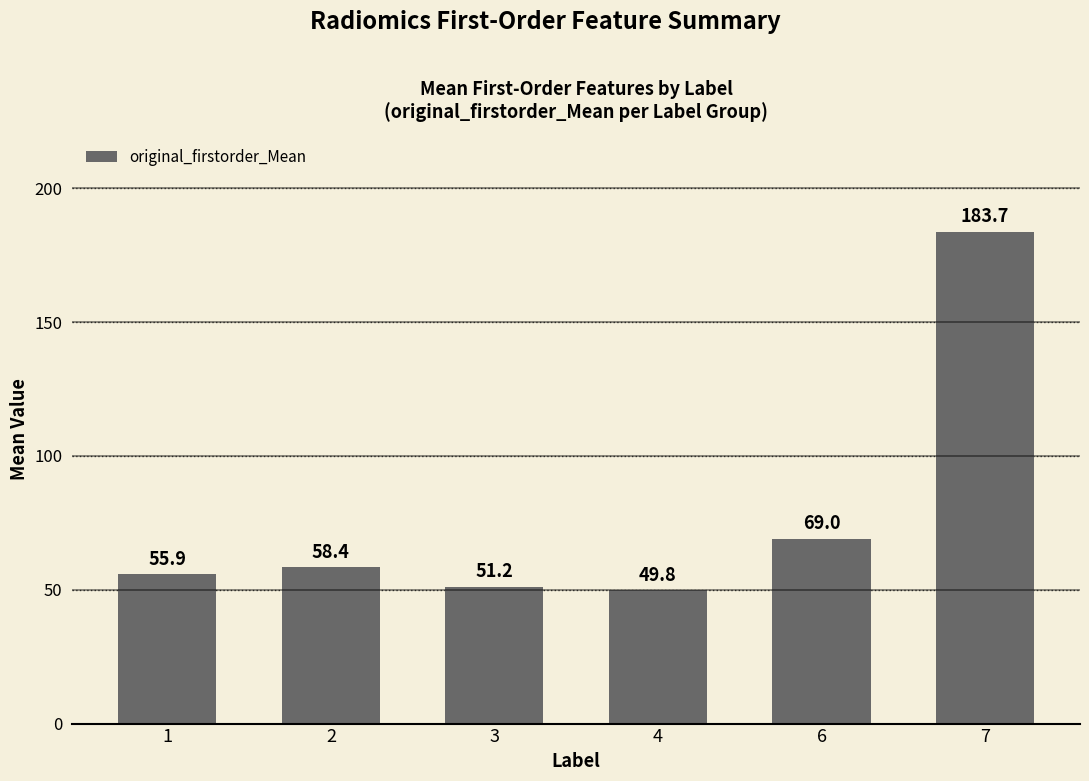

Which category has the highest value across all series?

7